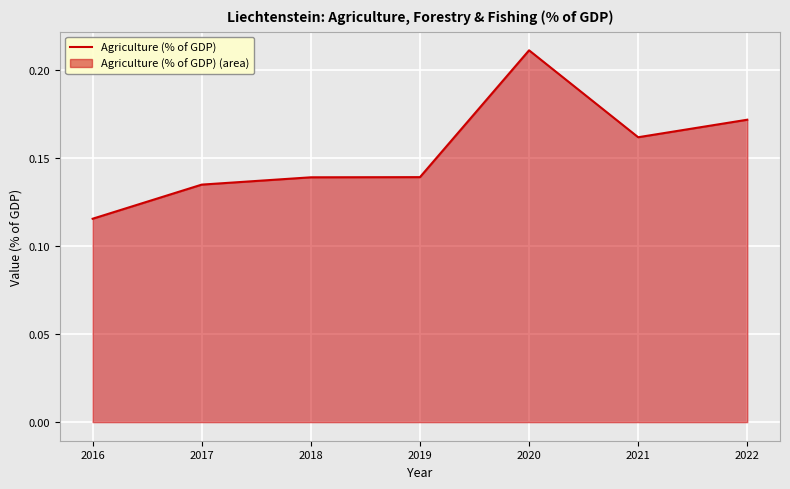

What is the value of the 1st point from the left?

0.1